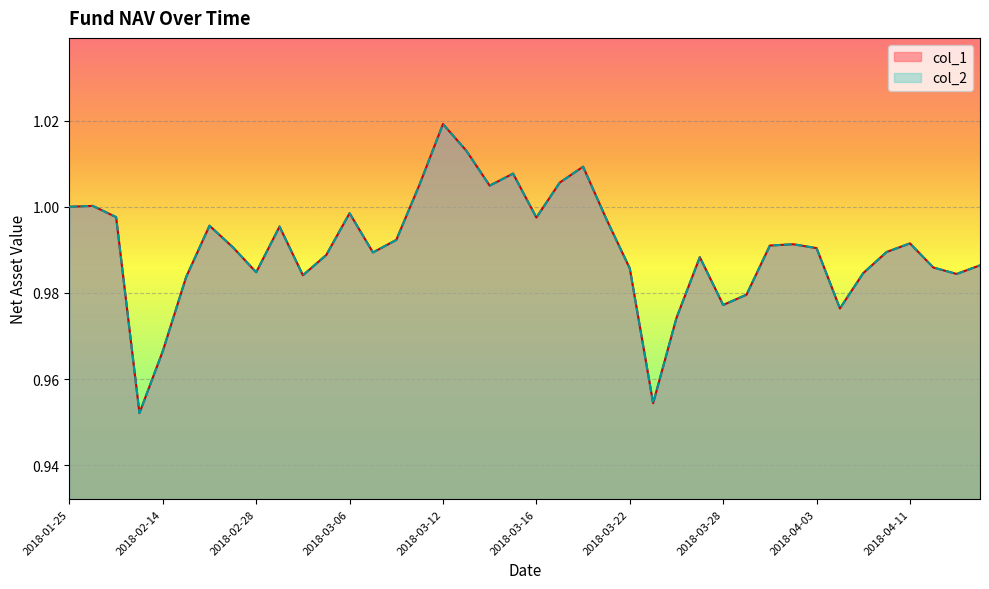

List the labels in order of col_2 value, smallest first.

2018-02-09, 2018-03-23, 2018-02-14, 2018-03-26, 2018-04-04, 2018-03-28, 2018-03-29, 2018-02-23, 2018-03-02, 2018-04-13, 2018-04-09, 2018-02-28, 2018-03-22, 2018-04-12, 2018-04-16, 2018-03-27, 2018-03-05, 2018-03-07, 2018-04-10, 2018-04-03, 2018-02-27, 2018-03-30, 2018-04-02, 2018-04-11, 2018-03-08, 2018-03-01, 2018-02-26, 2018-03-21, 2018-03-16, 2018-02-02, 2018-03-06, 2018-01-25, 2018-01-26, 2018-03-14, 2018-03-09, 2018-03-19, 2018-03-15, 2018-03-20, 2018-03-13, 2018-03-12